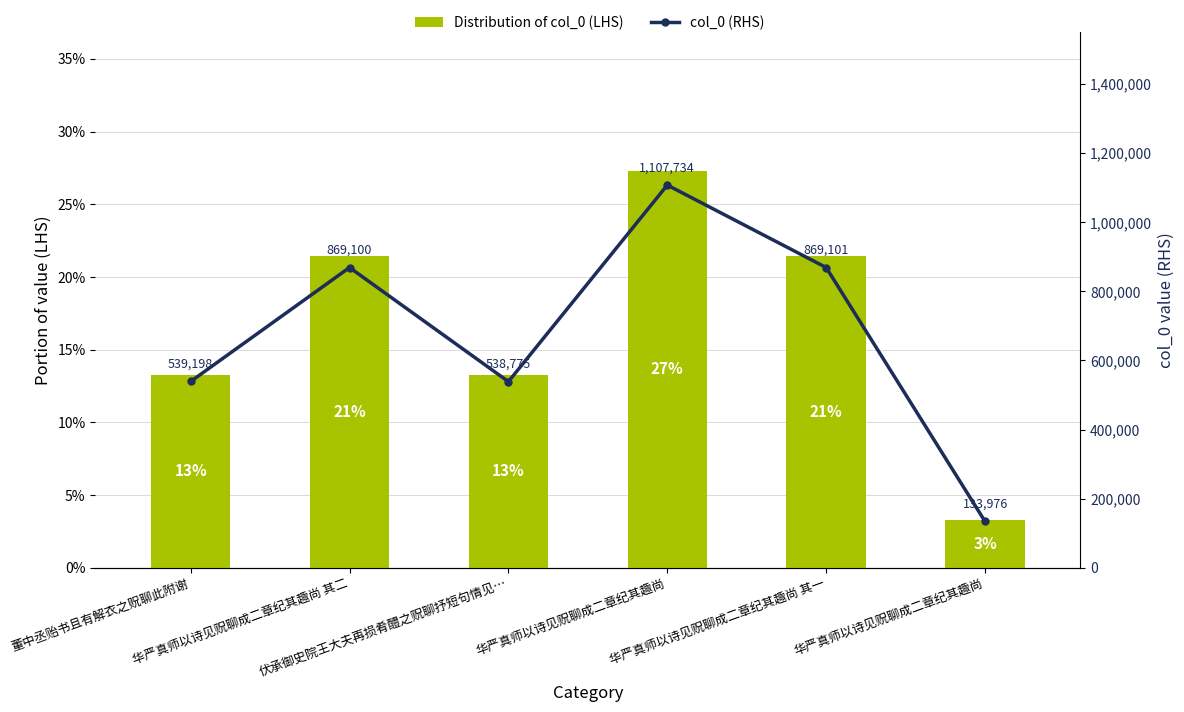

What is the average value of the Distribution of col_0 (LHS) series?

16.7